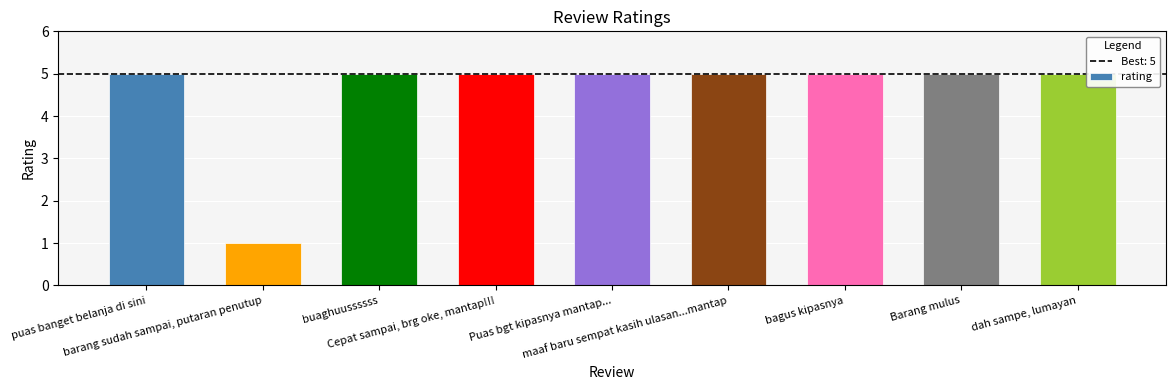

Approximately how many times larger is the value at Barang mulus compared to bagus kipasnya?

1.0